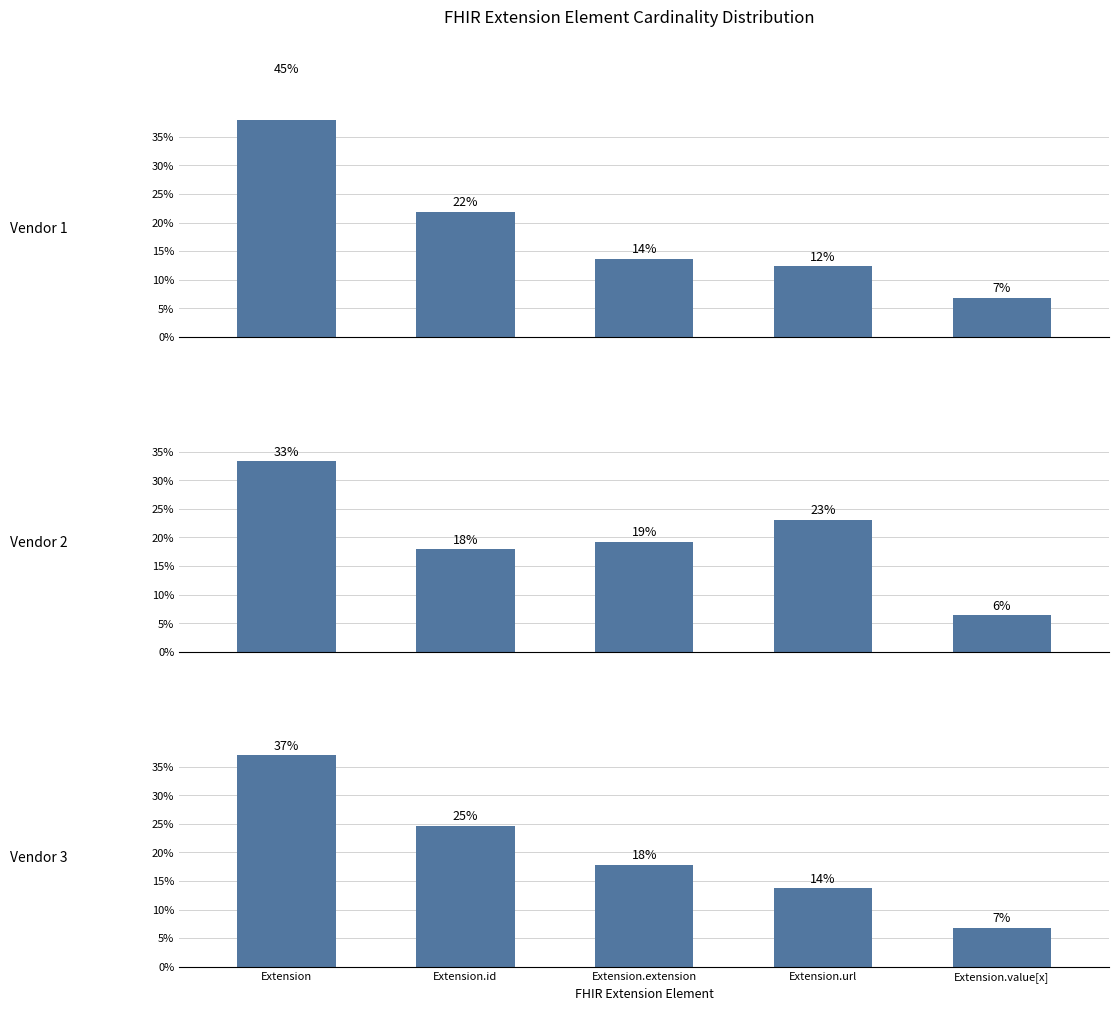

At which label does Vendor 2 first exceed 19?

Extension